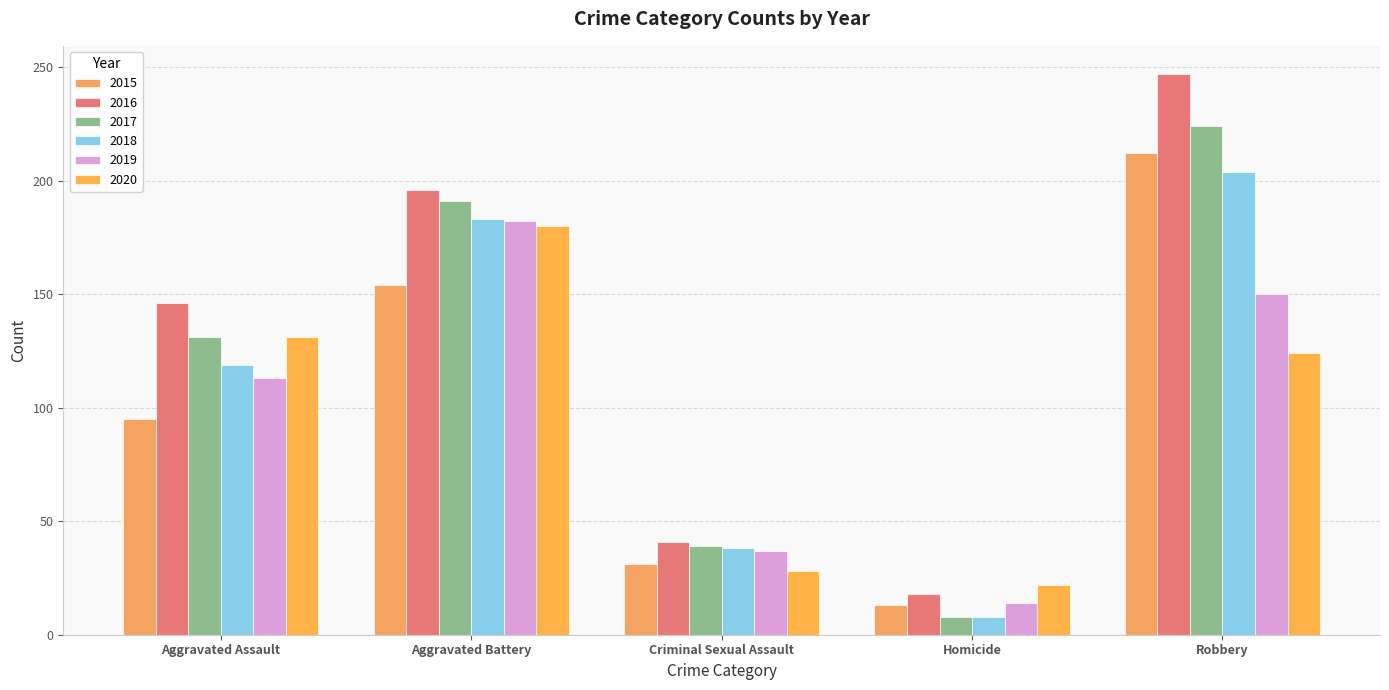

At which label is 2020 closest to 101?

Robbery